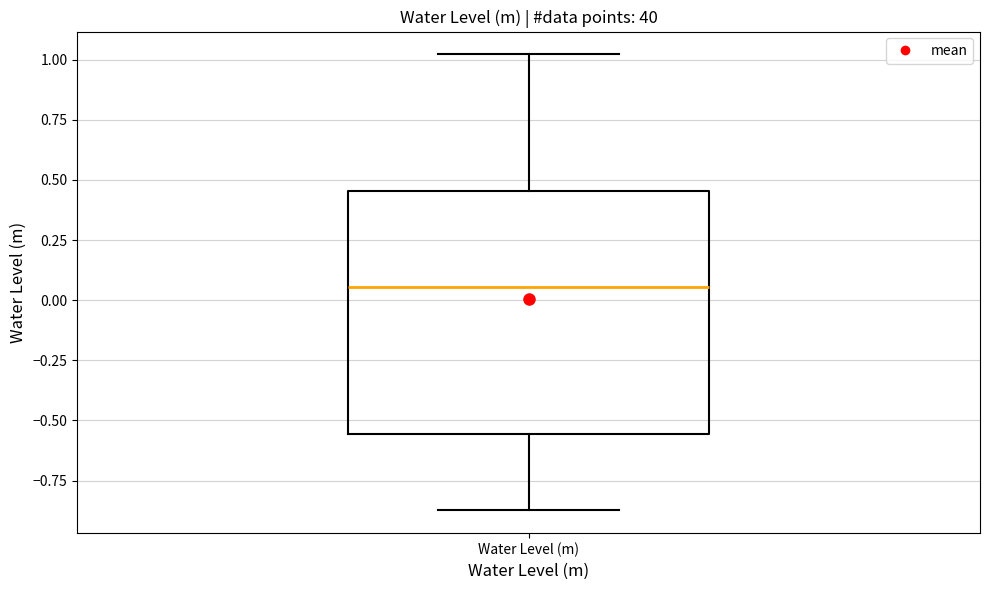

Where does the lower whisker of the box for Water Level (m) end on the y-axis? The values are not printed on the chart, so give them approximately, as read against the axis.

-0.85